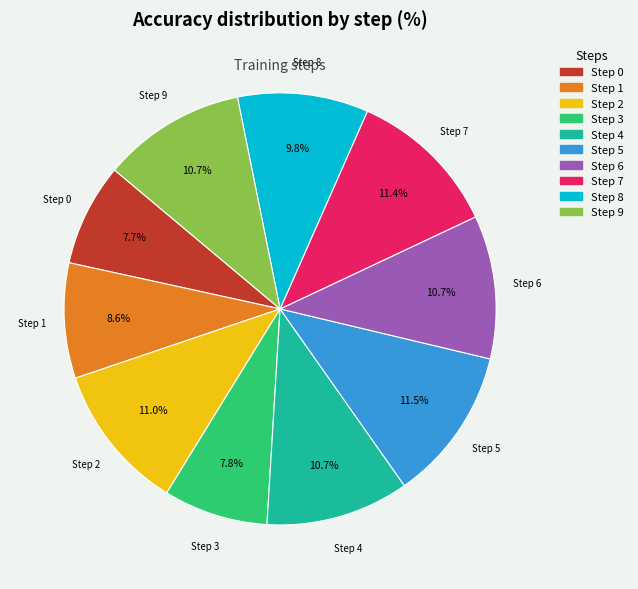

What portion of the pie excludes Step 9?

89.3%